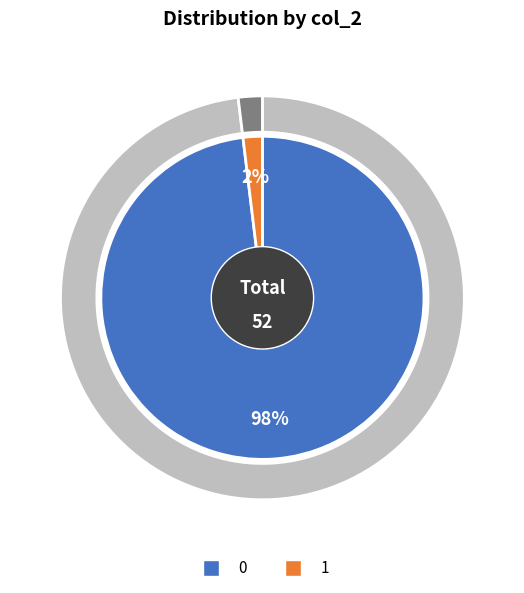

How many segments does this pie chart have?

2